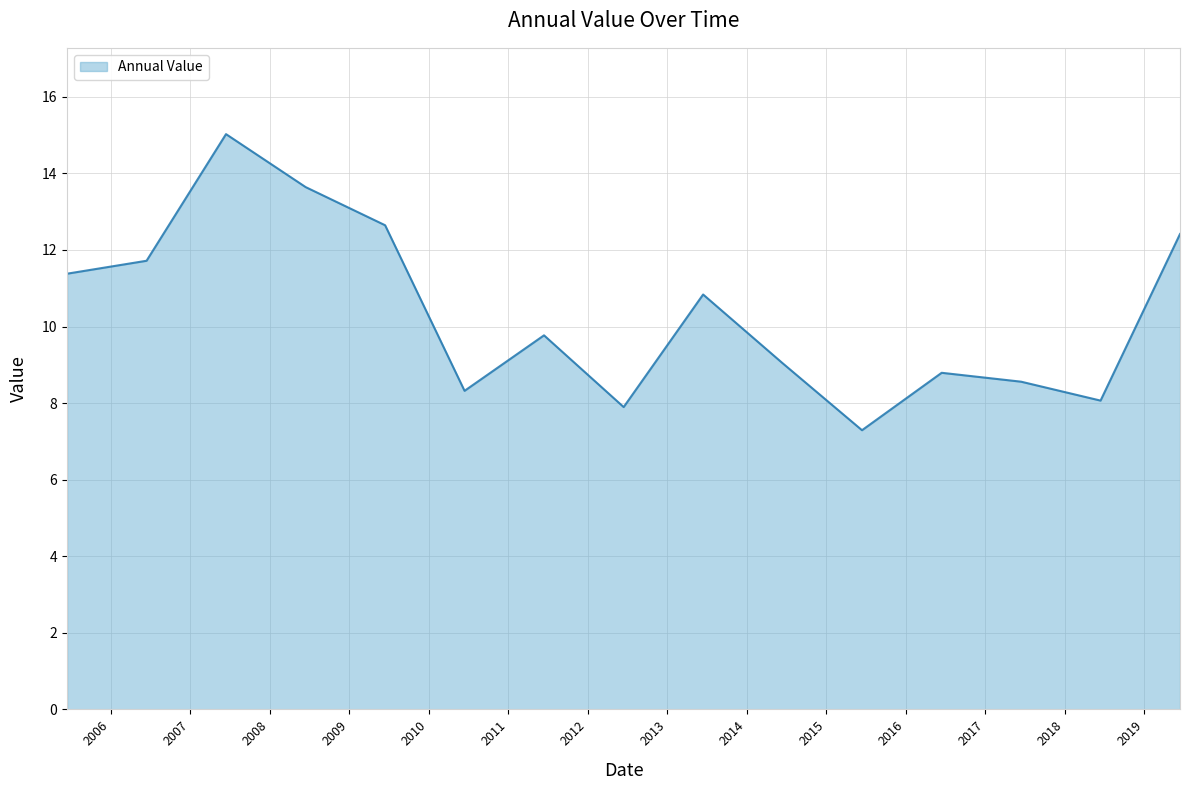

What is the minimum value shown in the chart?

7.3